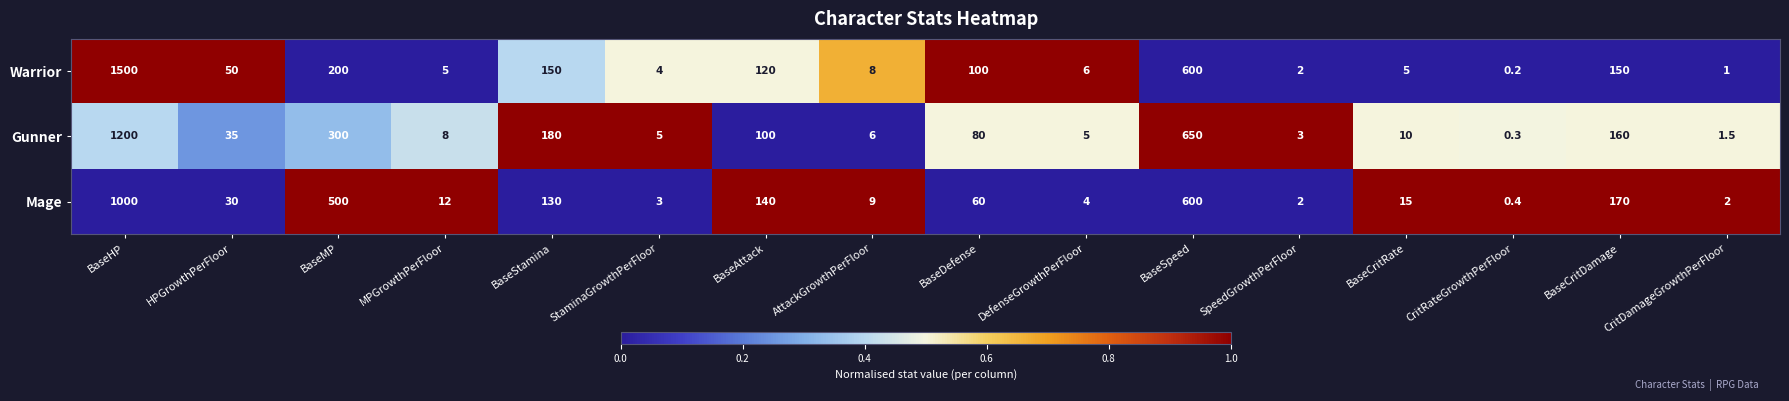

Is the value of Mage at StaminaGrowthPerFloor greater than the value of Warrior at CritDamageGrowthPerFloor?

Yes